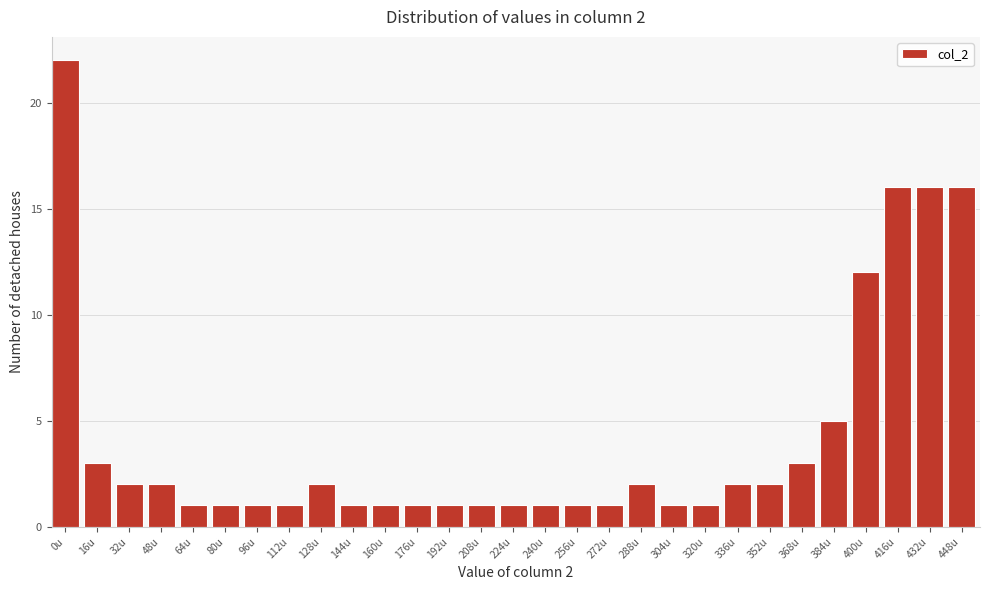

Reading left to right, extract all data points from this chart.

22	3	2	2	1	1	1	1	2	1	1	1	1	1	1	1	1	1	2	1	1	2	2	3	5	12	16	16	16